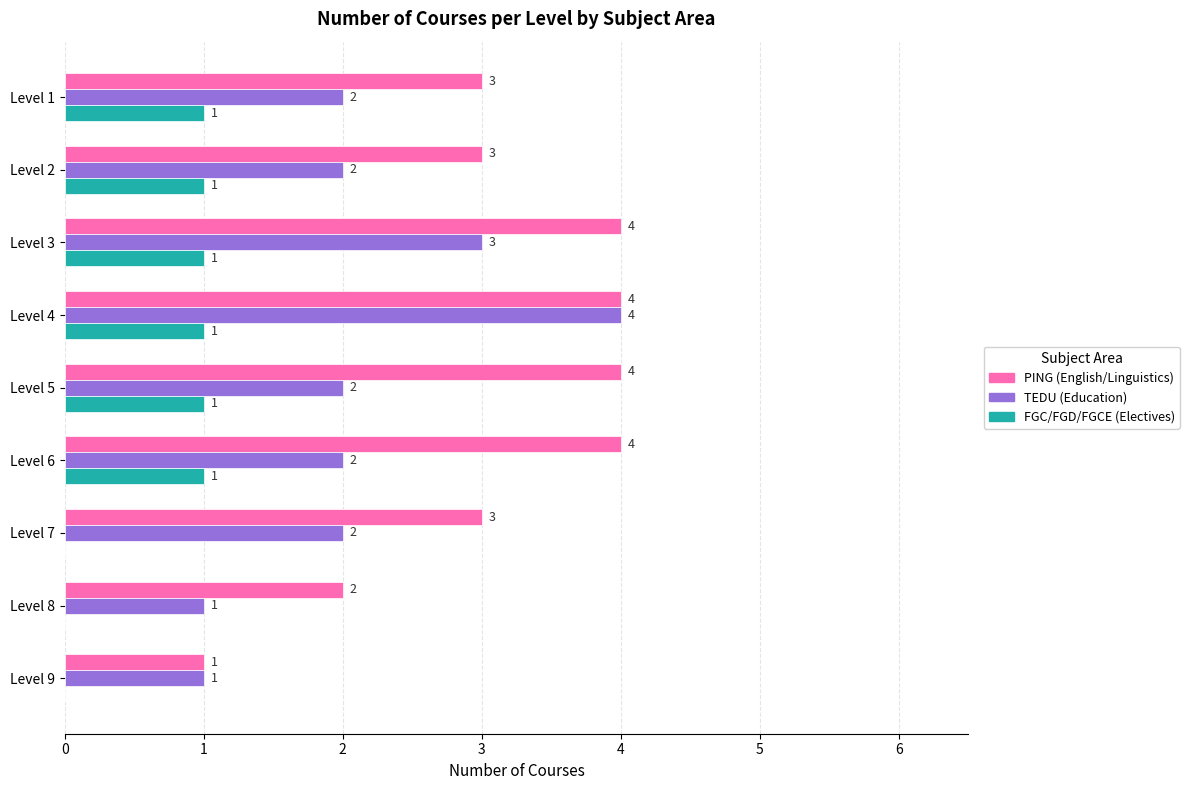

Is it true that TEDU (Education) equals 2 at Level 2?

True